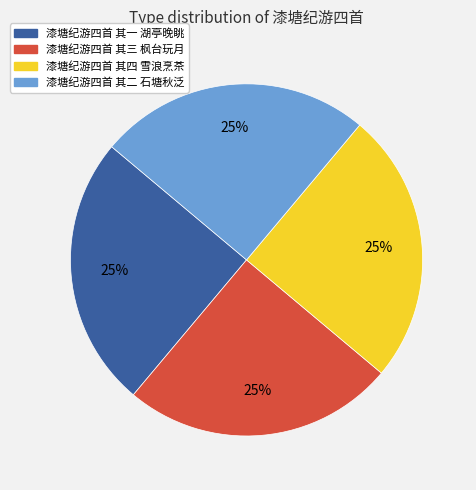

Is there a majority slice in this chart?

No